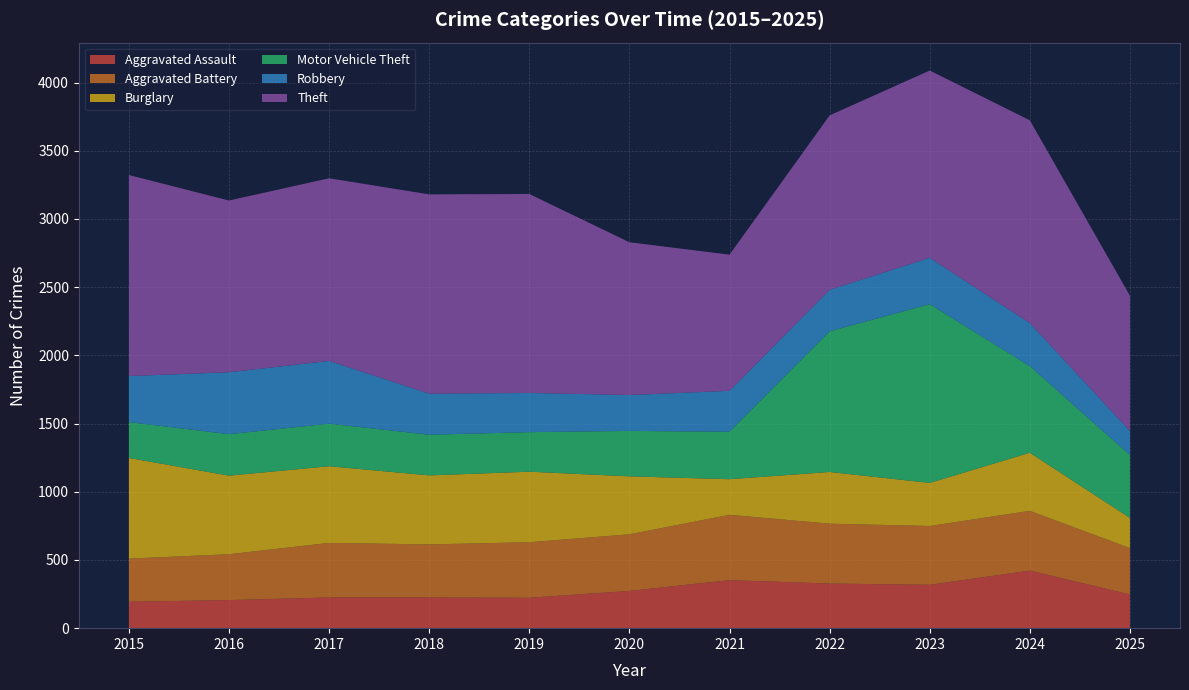

Reading right to left, what are all the values shown in this chart?

Aggravated Assault: 247	422	318	327	352	273	223	225	225	206	194
Aggravated Battery: 340	438	431	439	479	415	407	389	400	336	316
Burglary: 221	426	316	379	261	425	517	506	562	576	738
Motor Vehicle Theft: 461	635	1310	1031	348	333	290	298	312	304	263
Robbery: 176	315	340	304	300	263	287	301	460	454	337
Theft: 992	1487	1373	1279	998	1120	1459	1461	1339	1259	1474